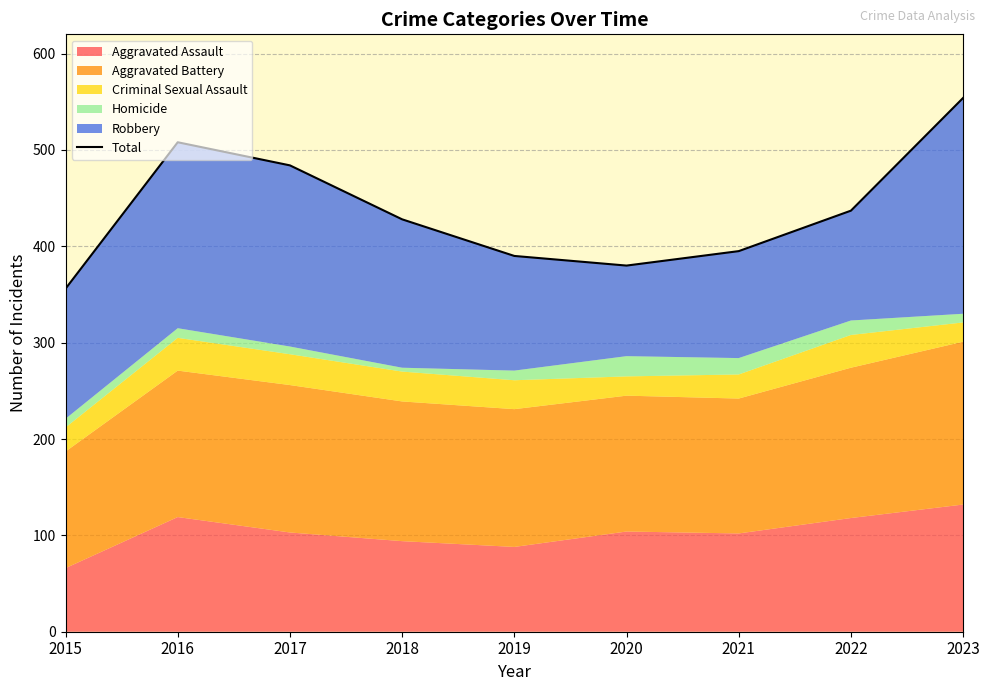

At which label does the data first exceed 428?

2016